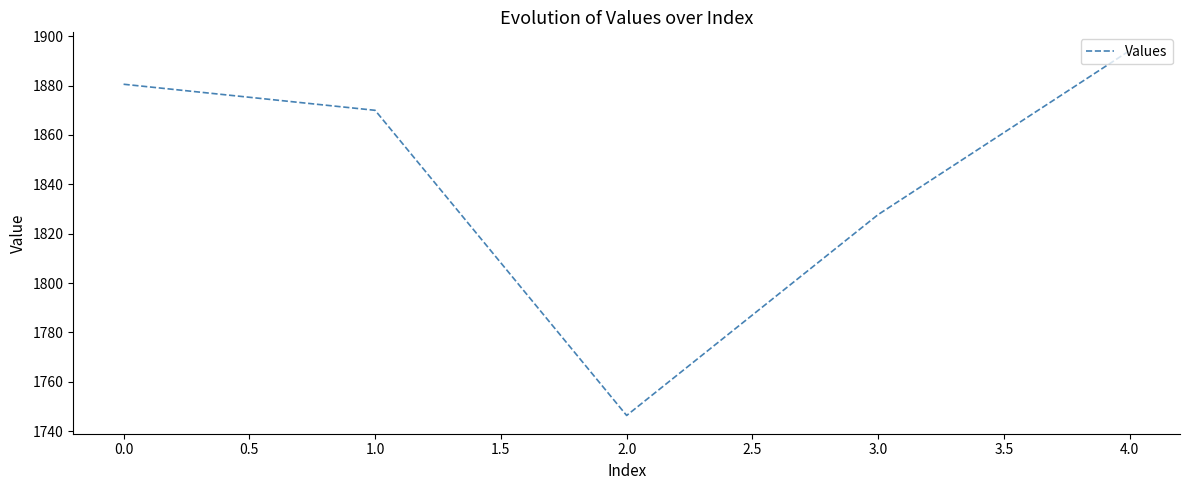

Is it true that the value at 0.0 is 1015.2?

False